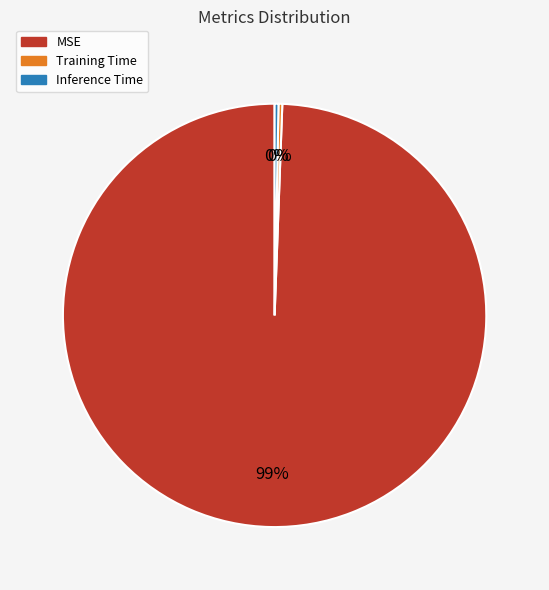

Is Training Time the majority of the pie?

No